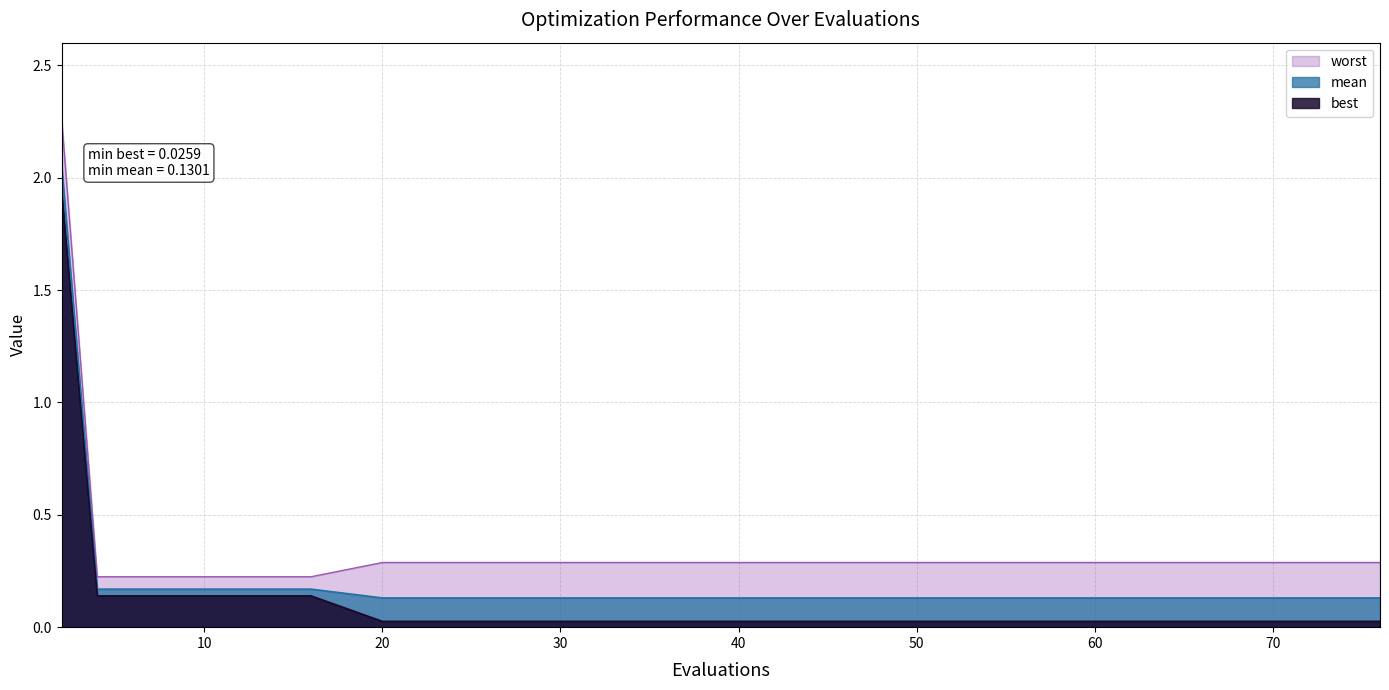

What is the highest value of the worst series?

2.3